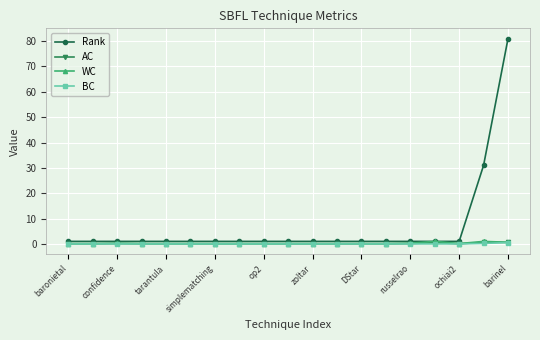

How many lines are shown in the chart?

4